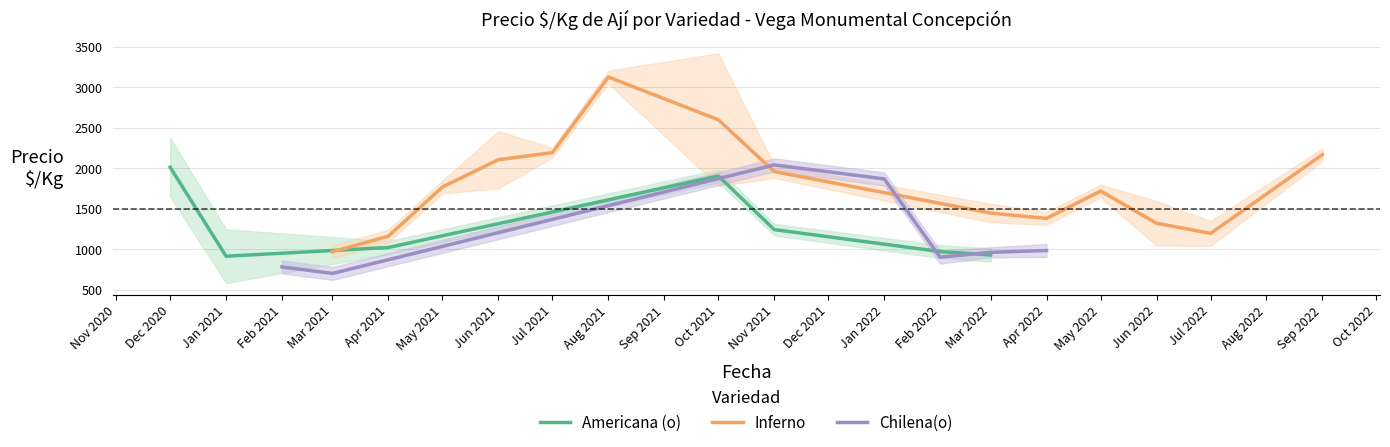

Is the value of Americana (o) at 11 greater than the value of Chilena(o) at 3?

No